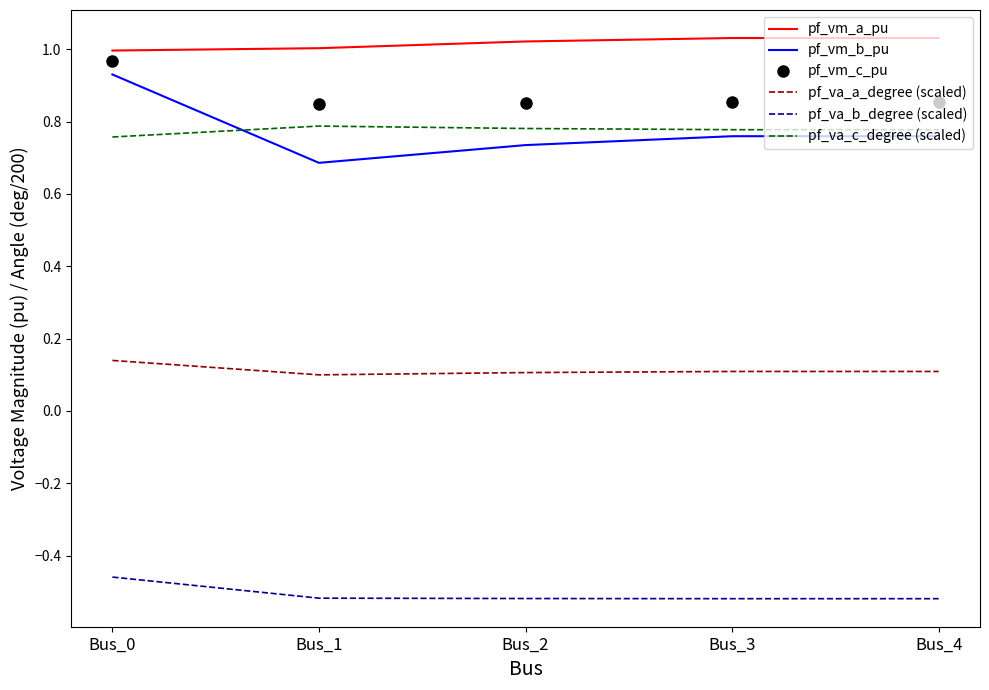

What is the spread (max minus min) of values at Bus_3?

1.5